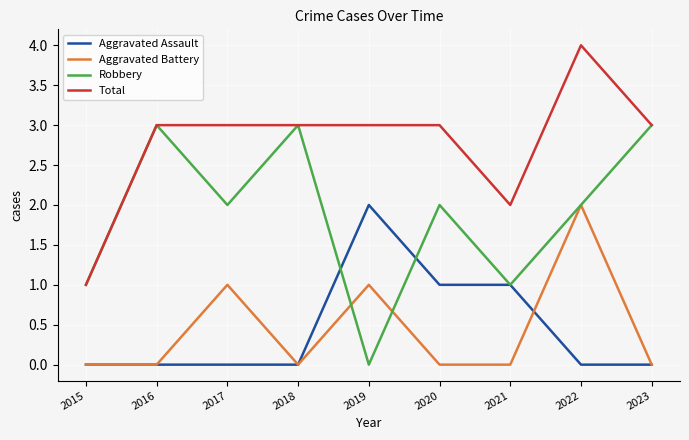

How many Robbery values are between 1 and 3?

8